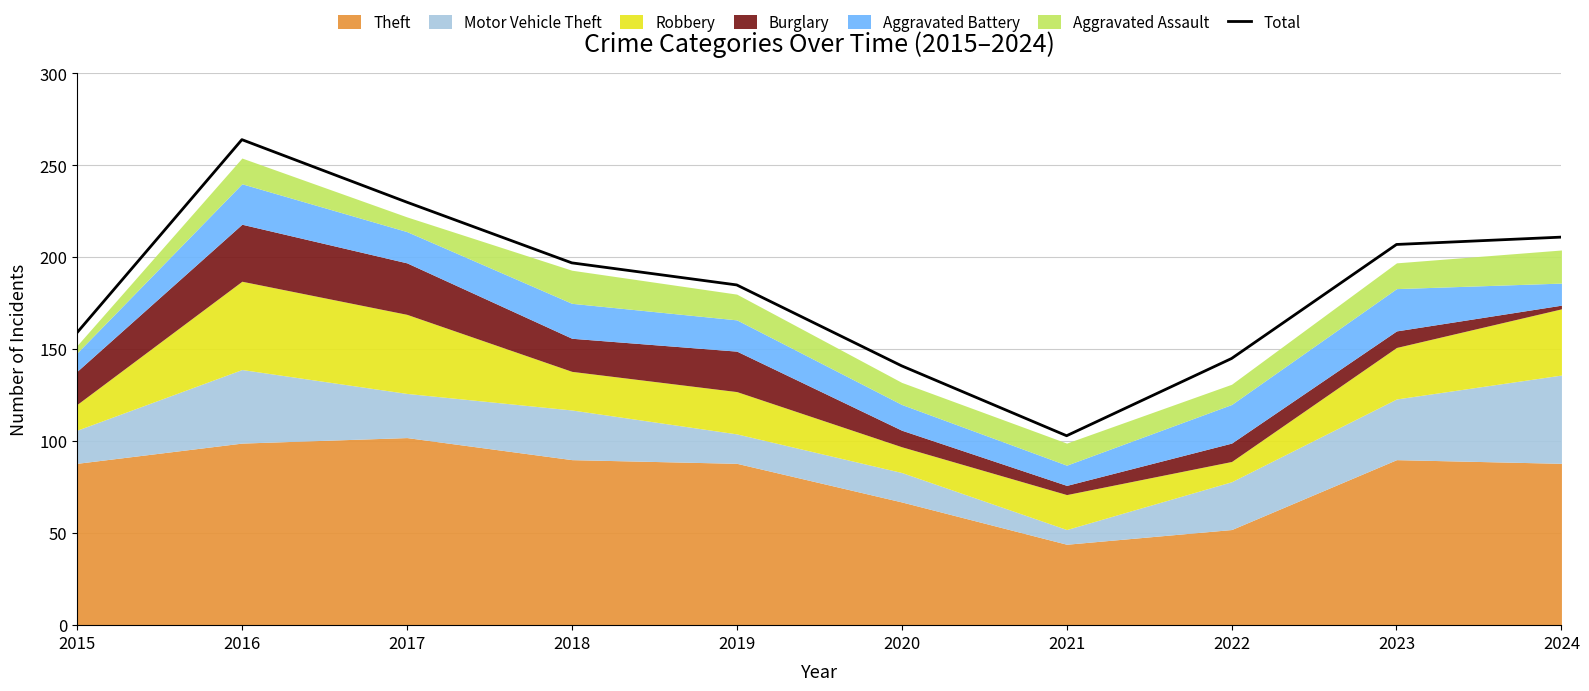

Between 2015 and 2016, which is larger?

2016